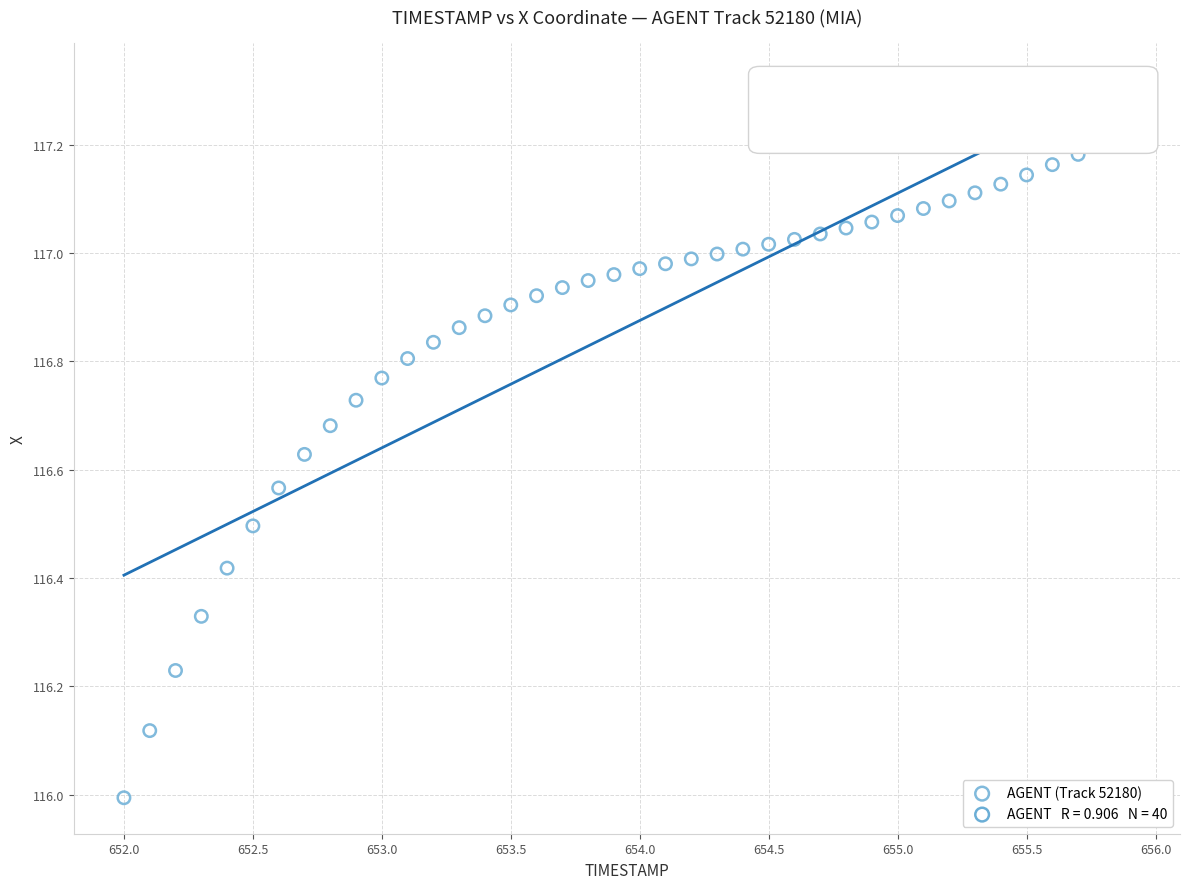

What is the range of X values (max minus min)?

3.9